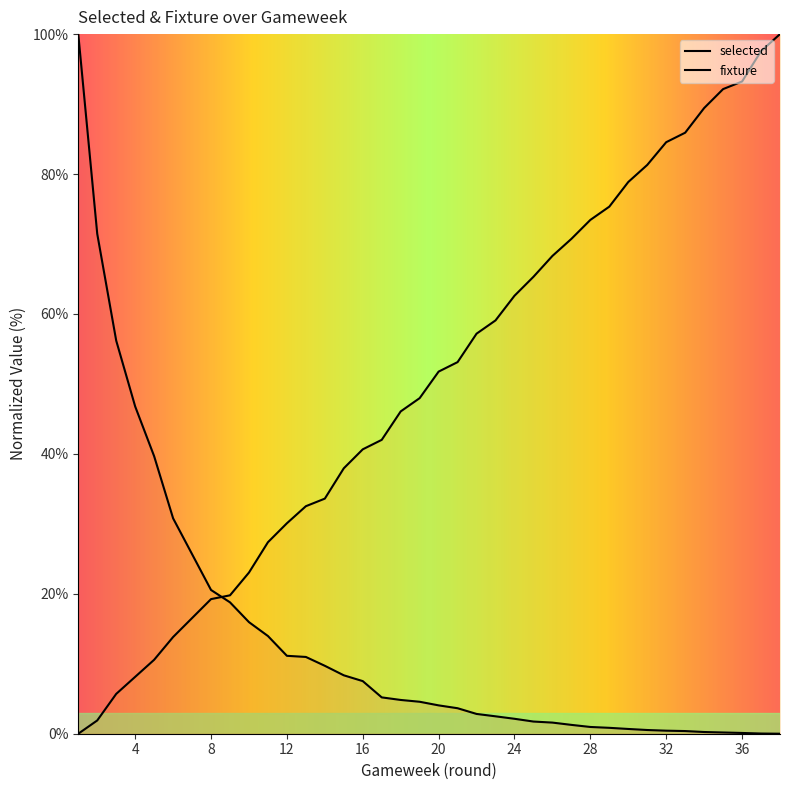

Where does the round series first go above 51?

20